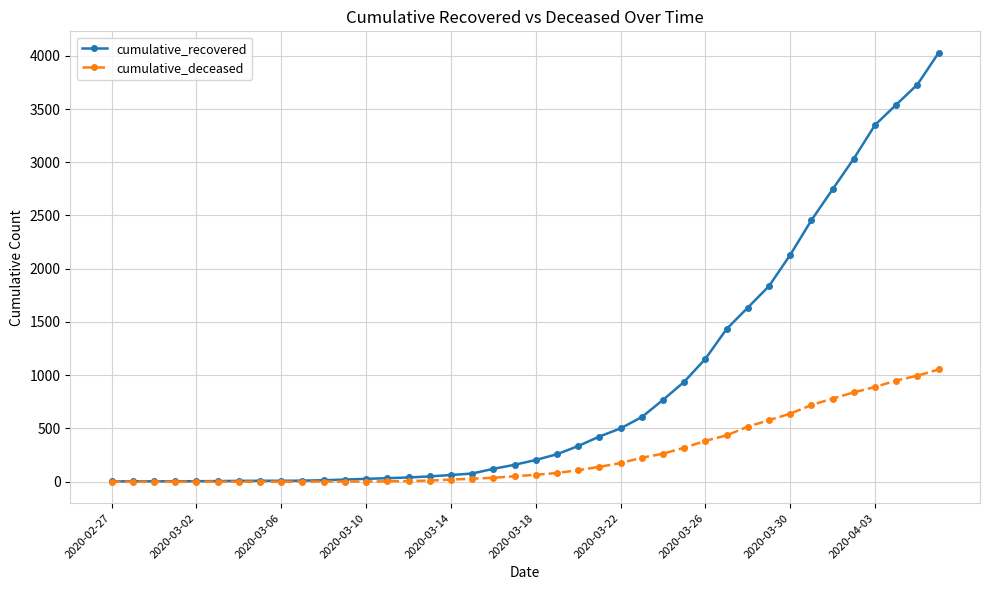

Rank the series by their maximum value, from lowest to highest.

cumulative_deceased, cumulative_recovered